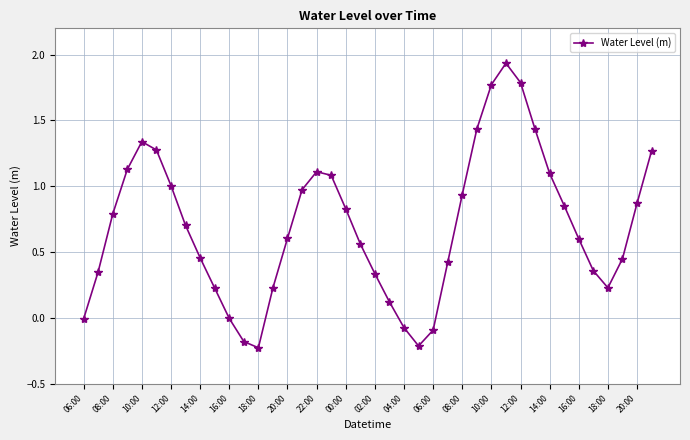

What is the average value?

0.7